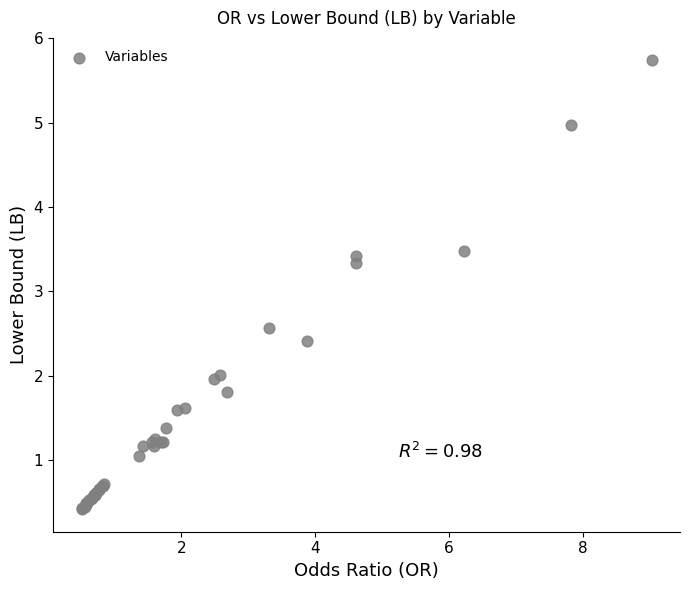

What Y value in the scatter plot is closest to 3?

3.3